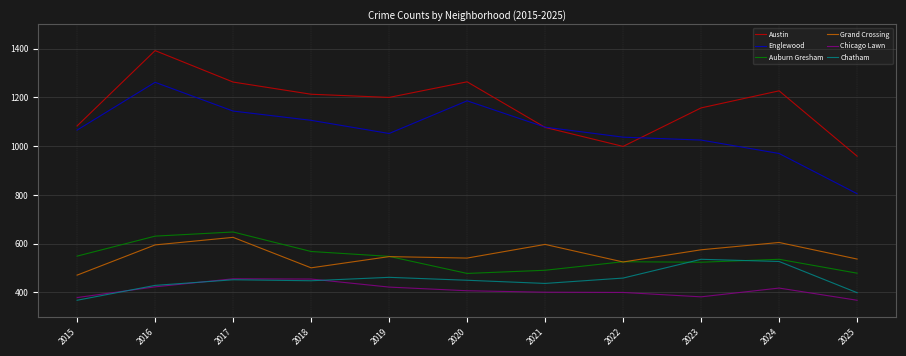

Which category has the lowest value in the Chicago Lawn series?

2025